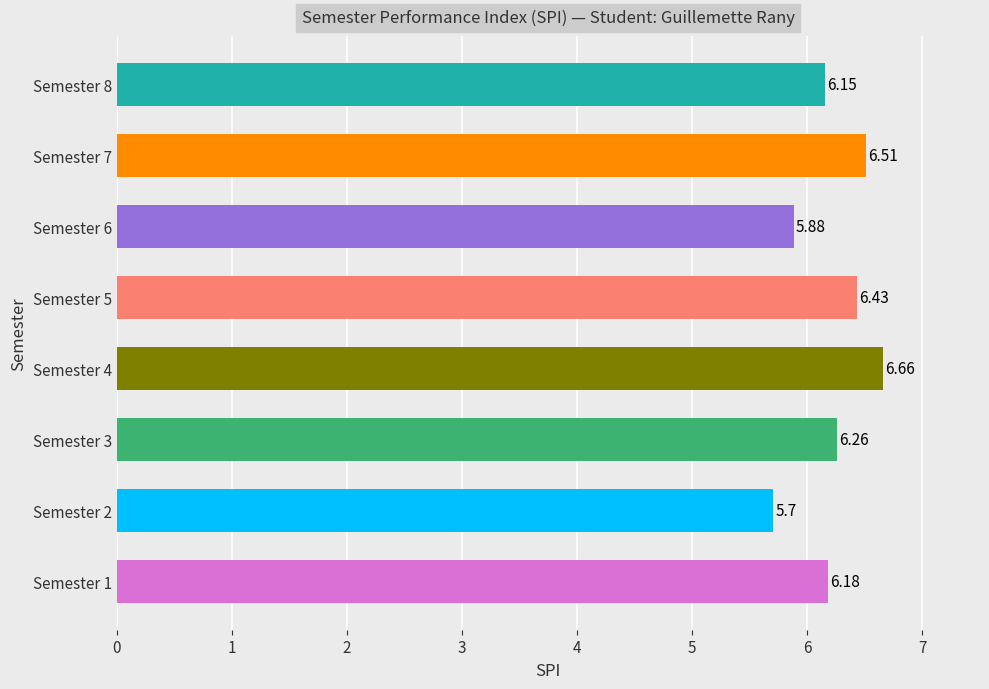

How many bars are there in total?

8